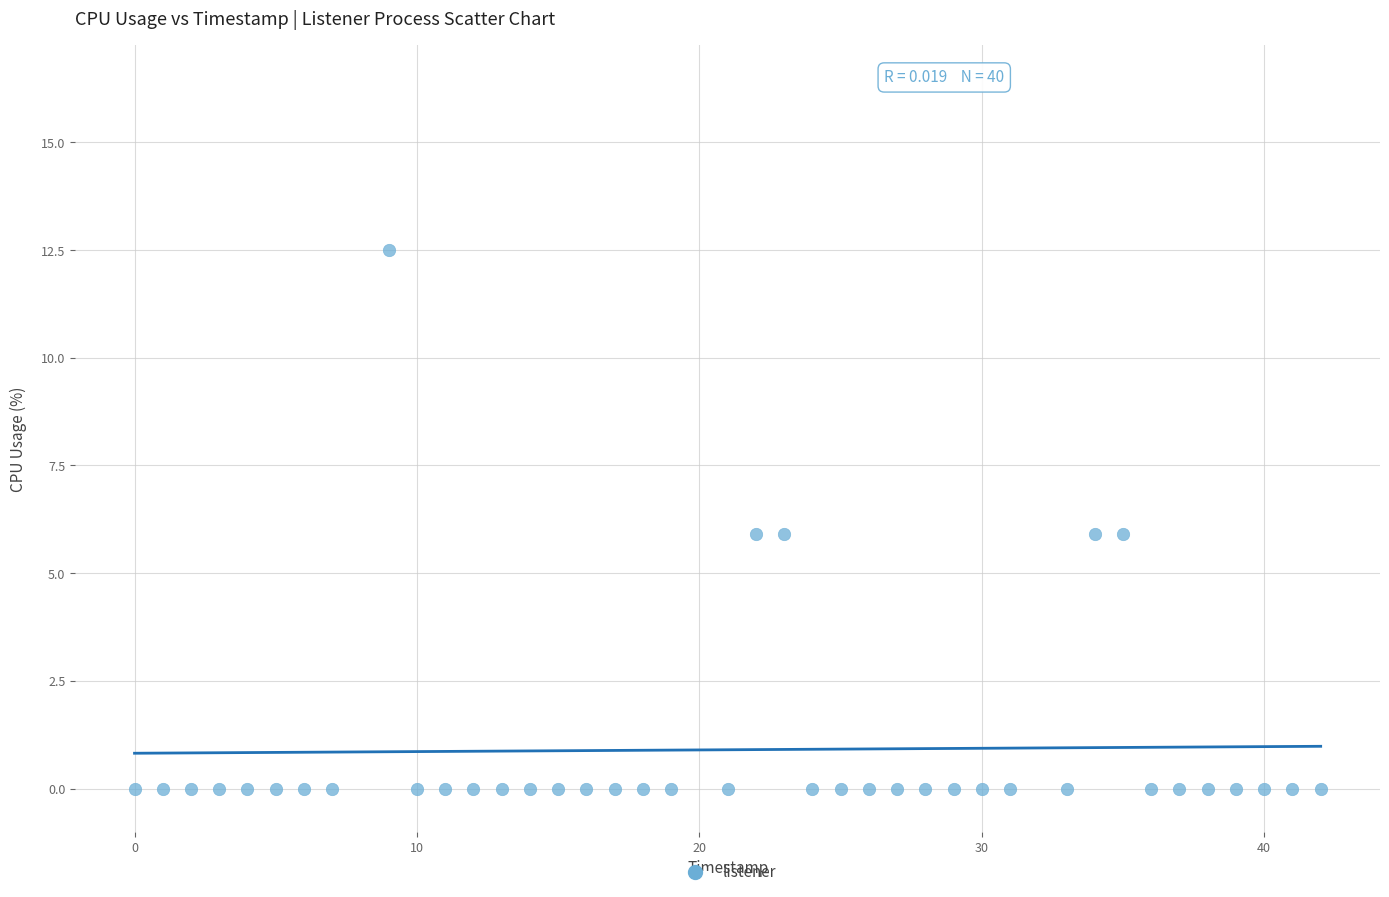

What is the range of Y values (max minus min)?

12.5